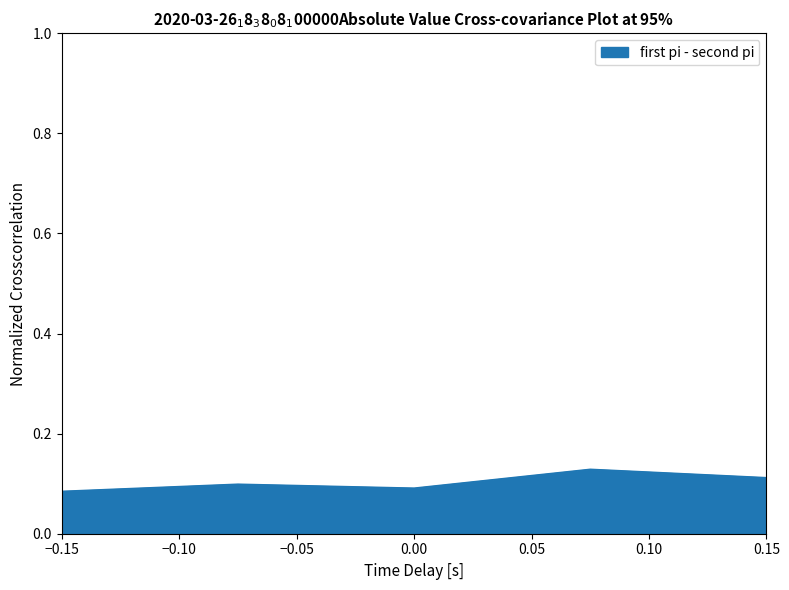

How many distinct data groups are displayed?

1